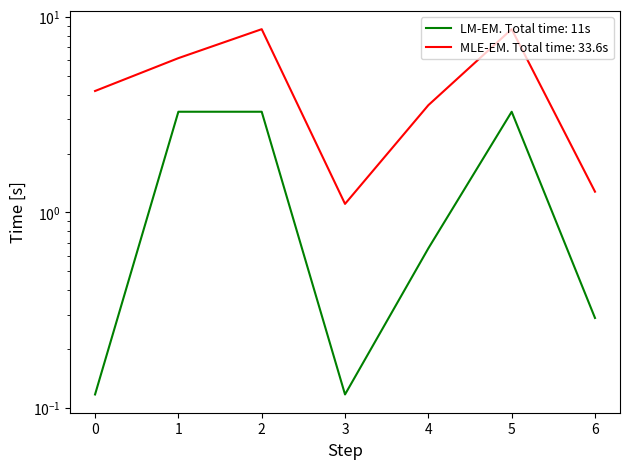

True or false: TB has a value of 0.2 at 6.

False